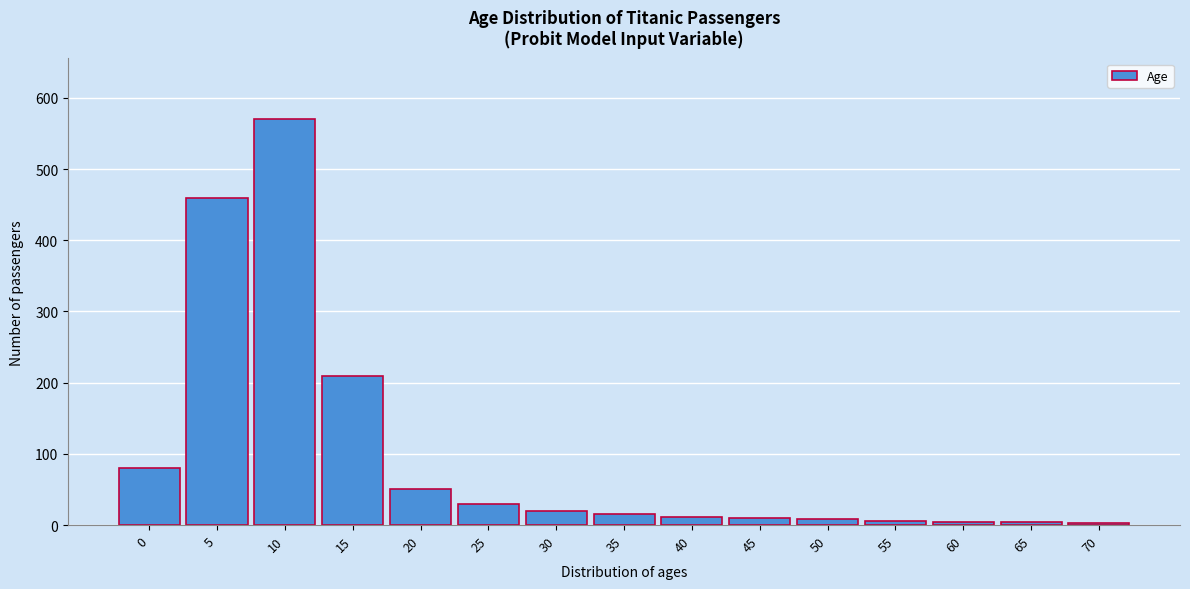

What is the greatest value displayed?

570